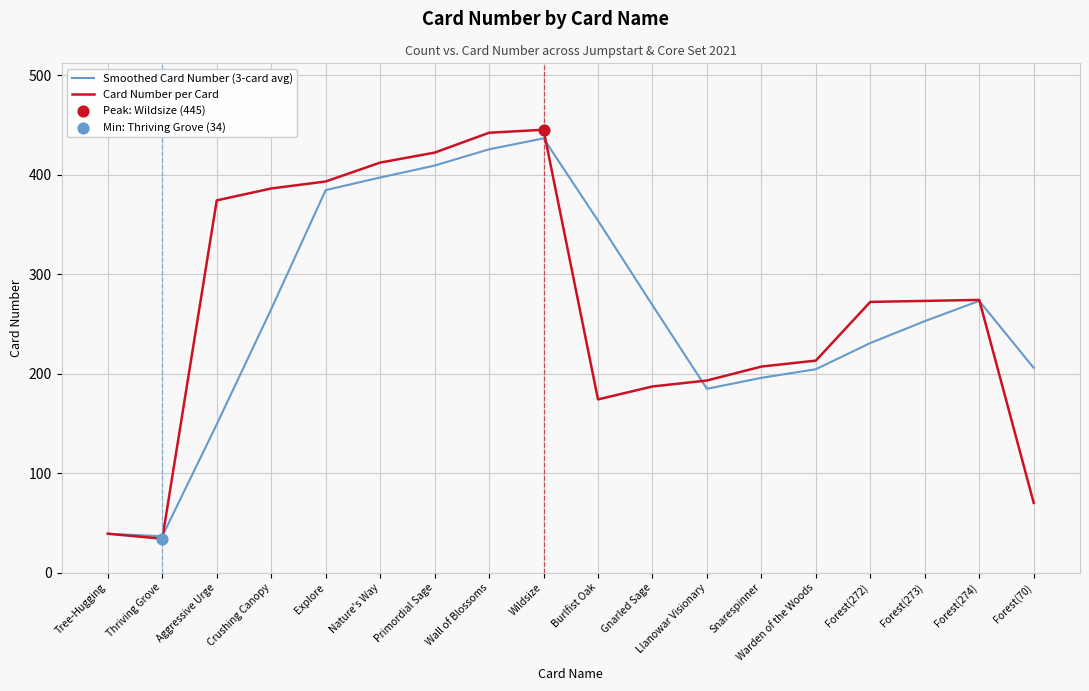

Which series has the largest total across all categories?

Card Number per Card